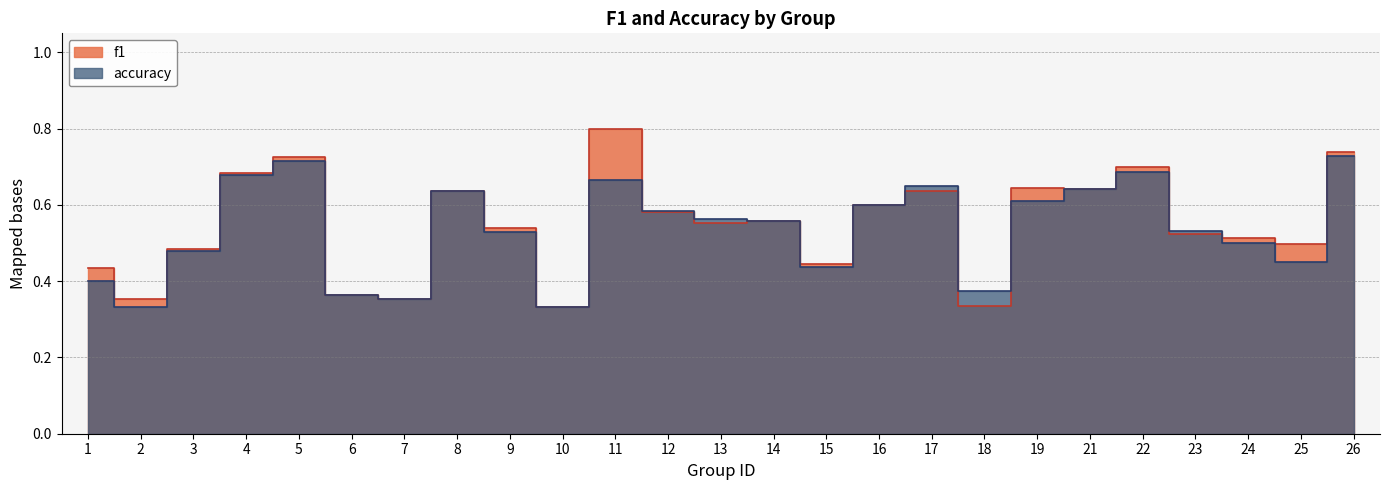

What is the difference between the maximum and minimum values in the accuracy series?

0.4